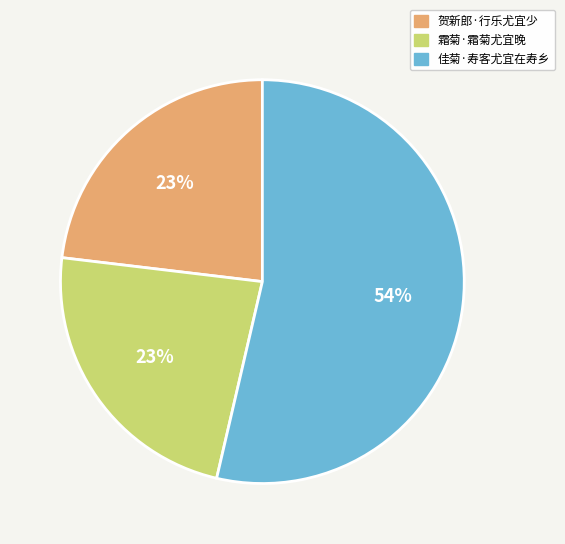

How many segments does this pie chart have?

3